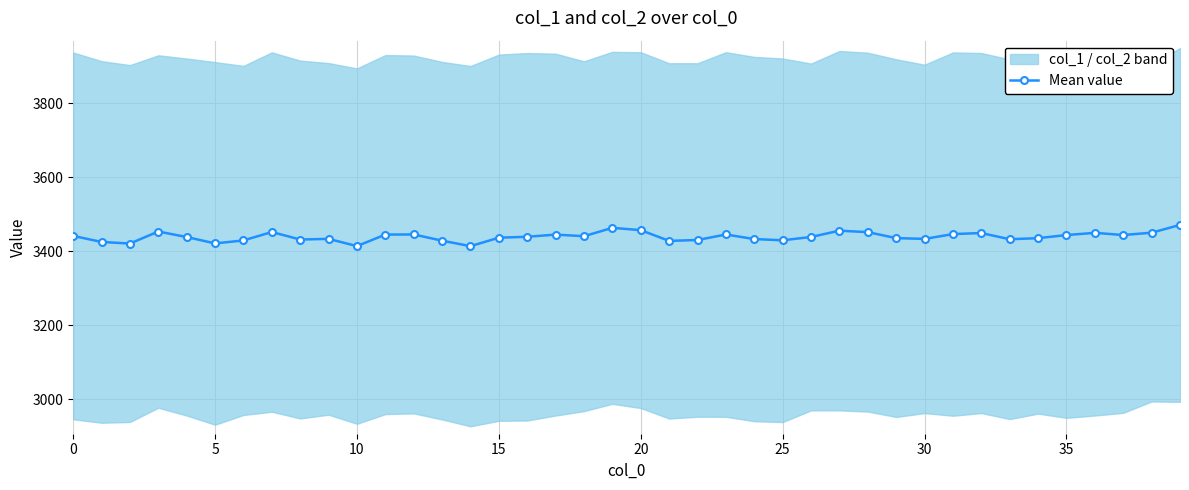

What is the lowest value of the Mean value series?

3413.4